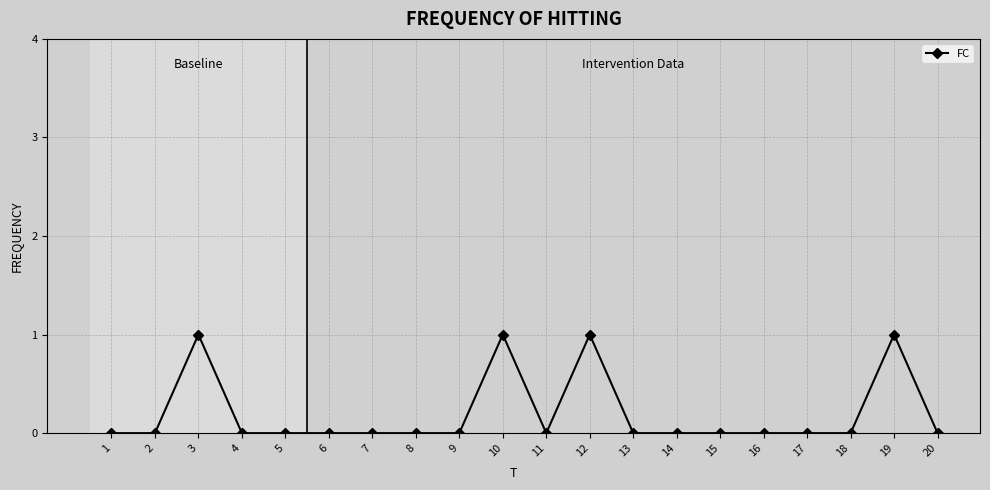

Reading right to left, extract all data points from this chart.

20=0	19=1	18=0	17=0	16=0	15=0	14=0	13=0	12=1	11=0	10=1	9=0	8=0	7=0	6=0	5=0	4=0	3=1	2=0	1=0